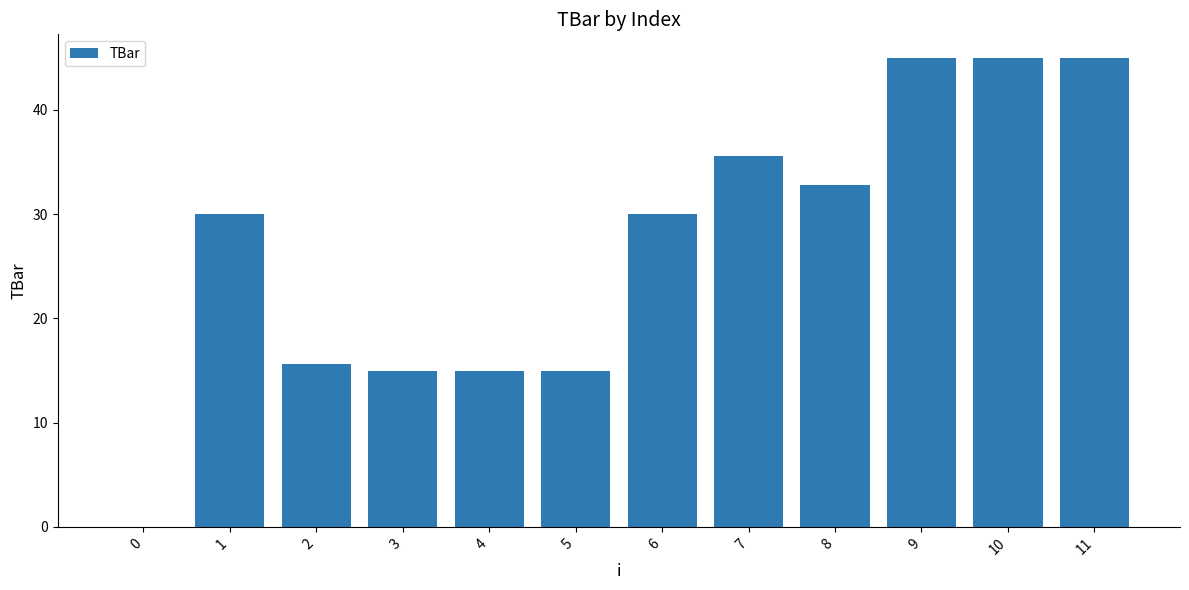

True or false: the data shows 49.1 at 7.

False